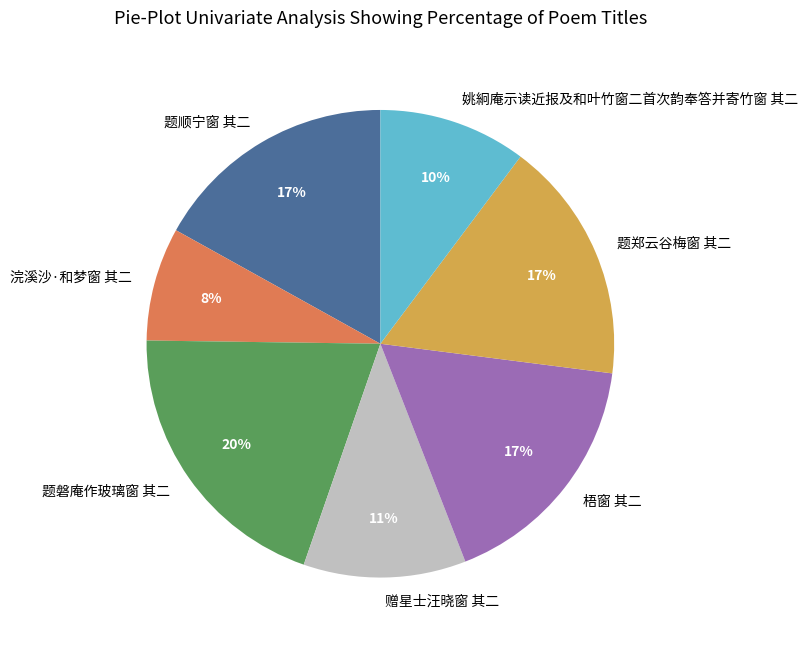

How many segments does this pie chart have?

7